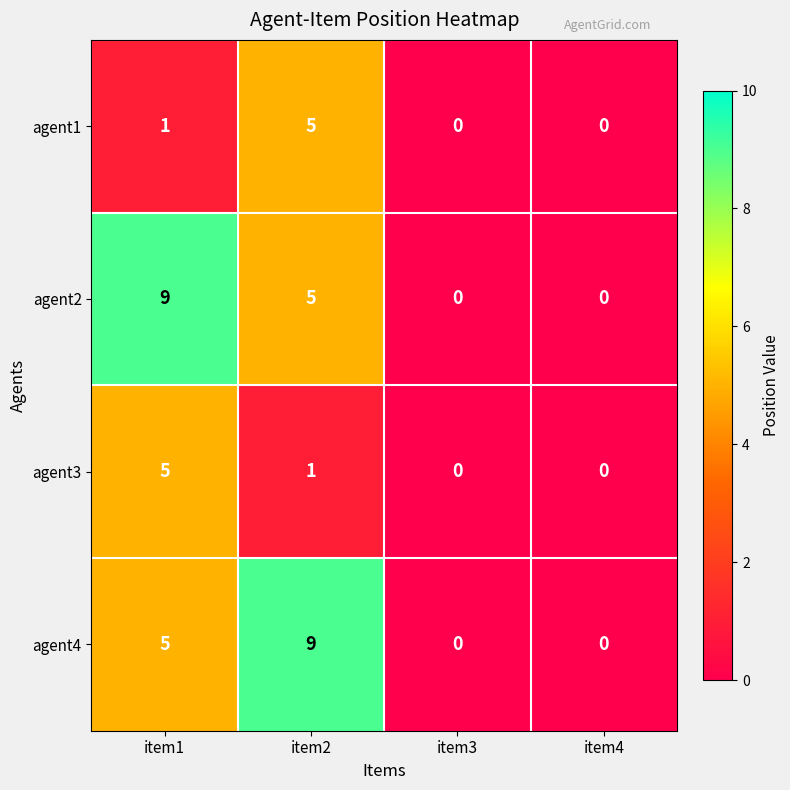

Is the value of agent3 at item2 greater than the value of agent2 at item4?

Yes